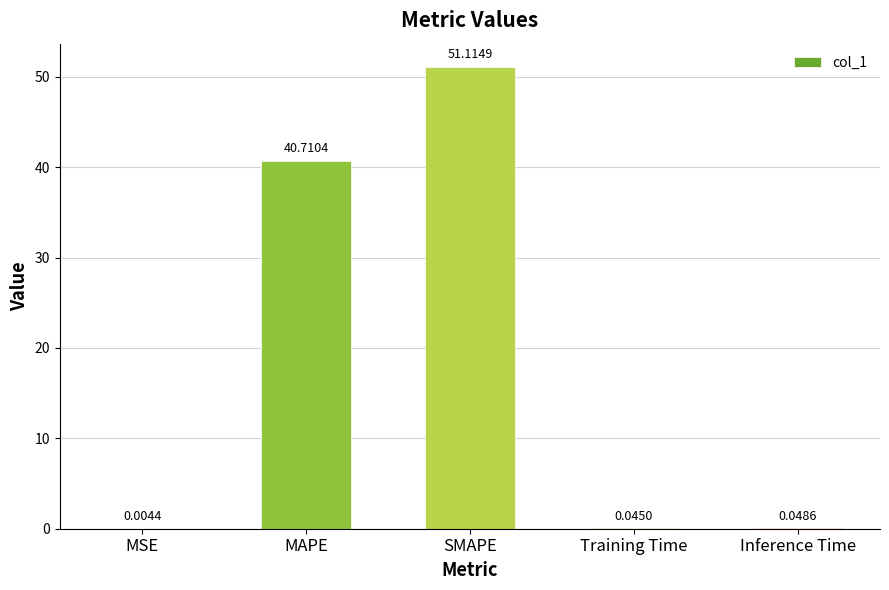

What is the sum of all values?

91.9